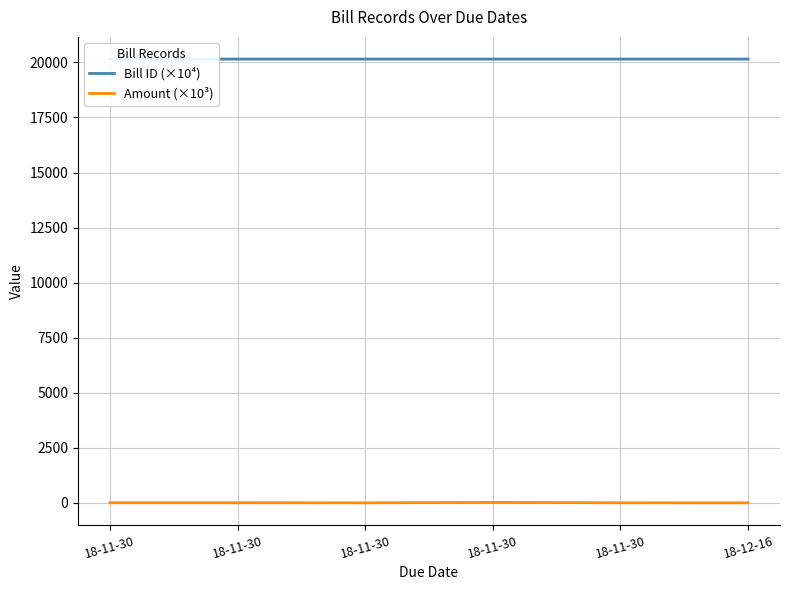

Which series has the largest range (max minus min)?

Amount (×10³)